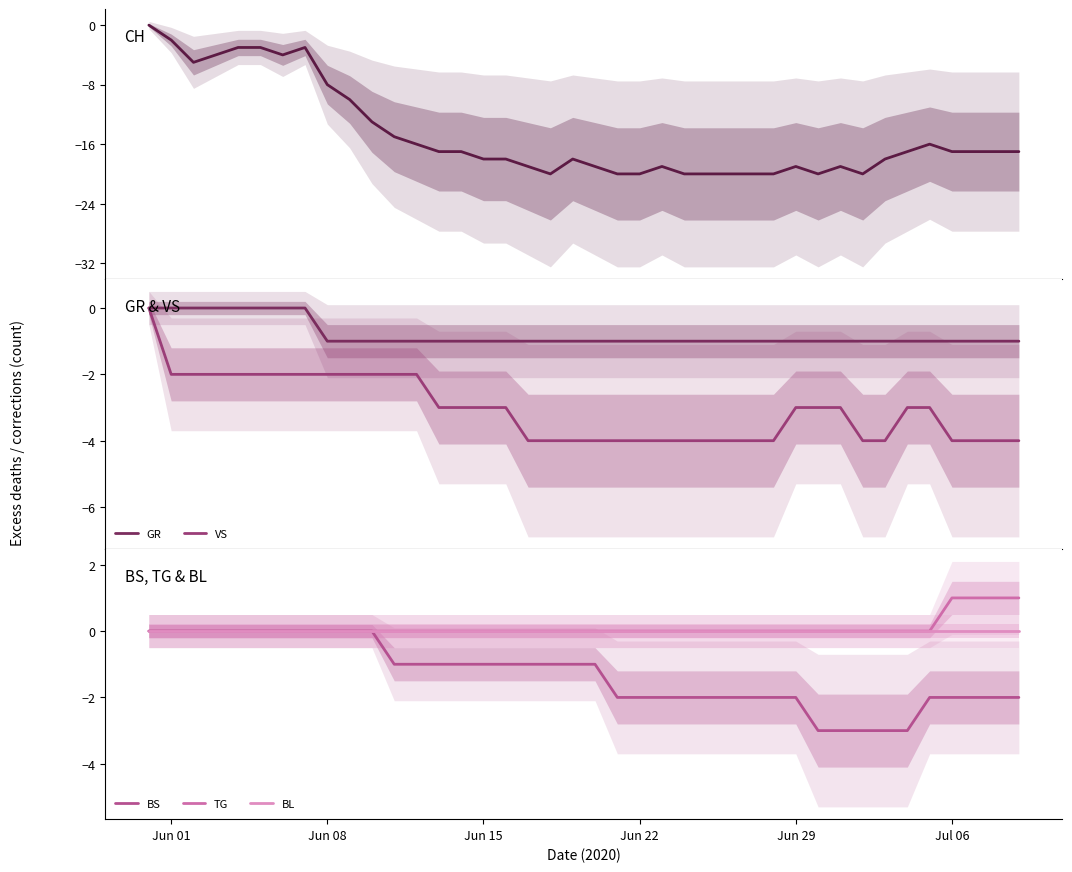

Reading right to left, extract all data points from this chart.

CH: -17	-17	-17	-17	-16	-17	-18	-20	-19	-20	-19	-20	-20	-20	-20	-20	-19	-20	-20	-19	-18	-20	-19	-18	-18	-17	-17	-16	-15	-13	-10	-8	-3	-4	-3	-3	-4	-5	-2	0
GR: -1	-1	-1	-1	-1	-1	-1	-1	-1	-1	-1	-1	-1	-1	-1	-1	-1	-1	-1	-1	-1	-1	-1	-1	-1	-1	-1	-1	-1	-1	-1	-1	0	0	0	0	0	0	0	0
VS: -4	-4	-4	-4	-3	-3	-4	-4	-3	-3	-3	-4	-4	-4	-4	-4	-4	-4	-4	-4	-4	-4	-4	-3	-3	-3	-3	-2	-2	-2	-2	-2	-2	-2	-2	-2	-2	-2	-2	0
BS: -2	-2	-2	-2	-2	-3	-3	-3	-3	-3	-2	-2	-2	-2	-2	-2	-2	-2	-2	-1	-1	-1	-1	-1	-1	-1	-1	-1	-1	0	0	0	0	0	0	0	0	0	0	0
TG: 1	1	1	1	0	0	0	0	0	0	0	0	0	0	0	0	0	0	0	0	0	0	0	0	0	0	0	0	0	0	0	0	0	0	0	0	0	0	0	0
BL: 0	0	0	0	0	0	0	0	0	0	0	0	0	0	0	0	0	0	0	0	0	0	0	0	0	0	0	0	0	0	0	0	0	0	0	0	0	0	0	0